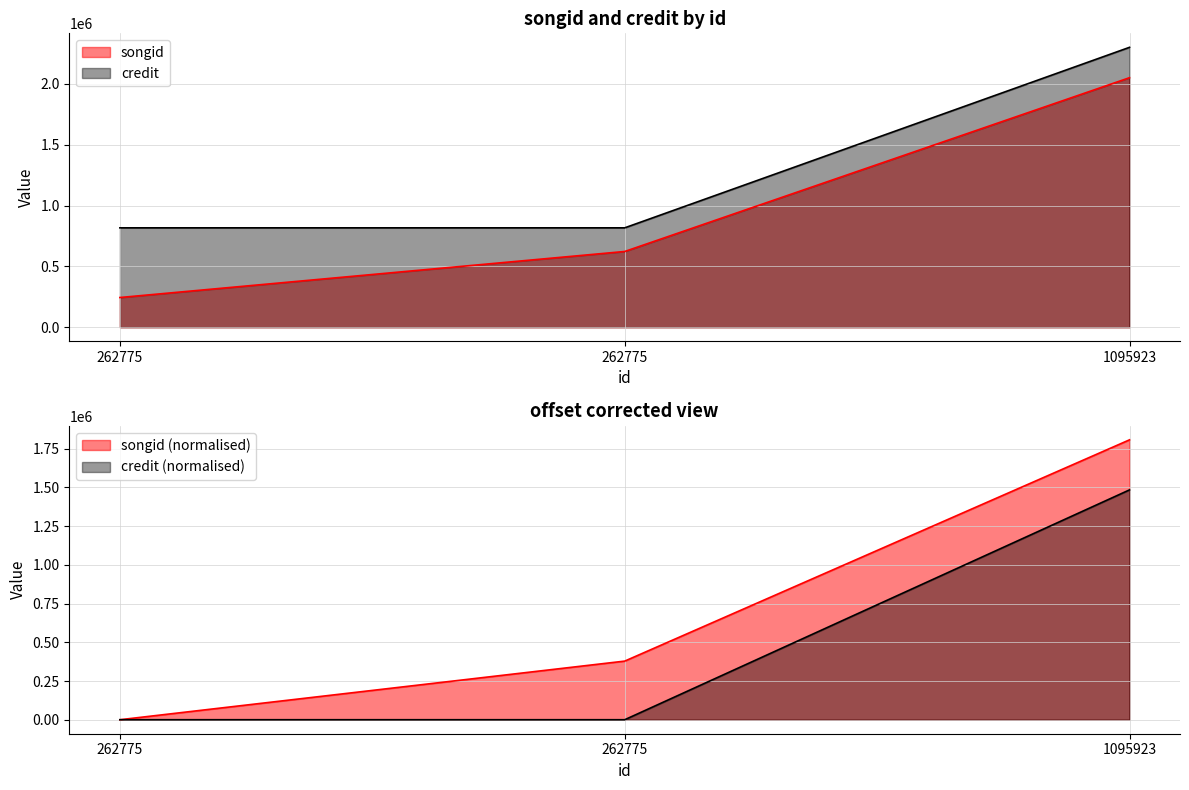

At how many categories does at least one series exceed 50020?

3